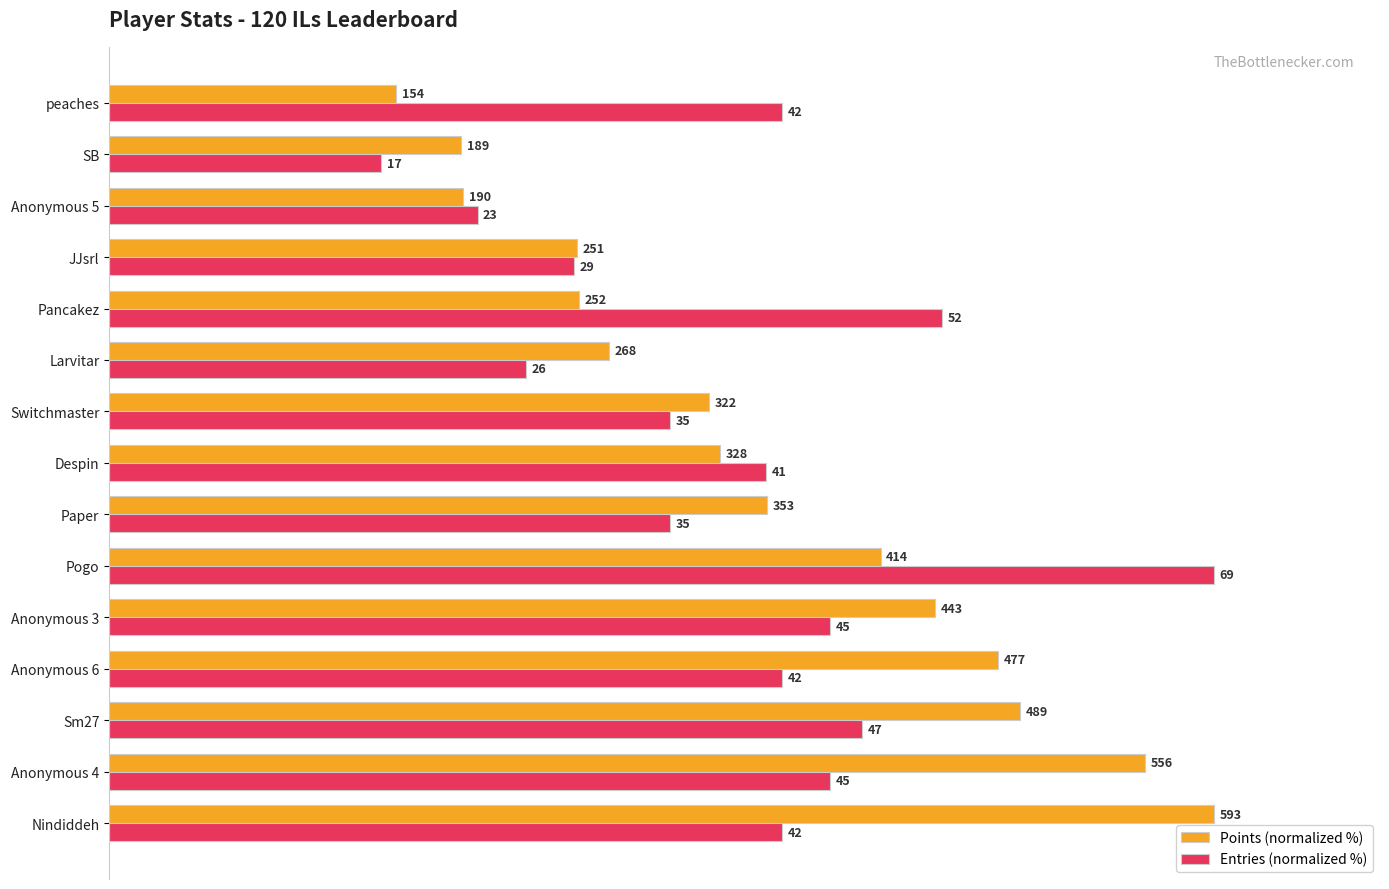

What are all the series names shown in the legend?

Points (normalized %), Entries (normalized %)